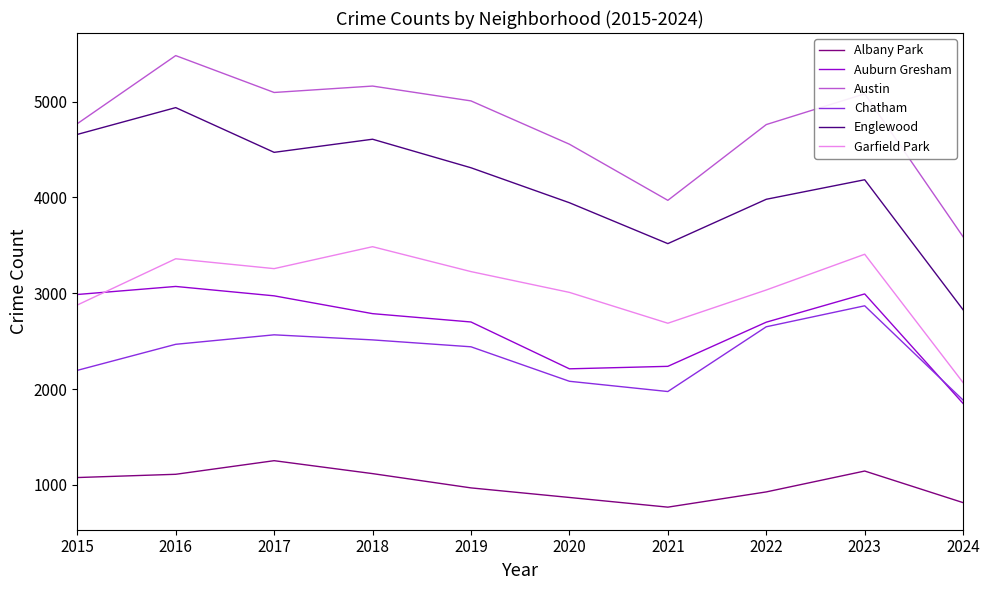

The Garfield Park series shows 2182 at 2023. True or false?

False